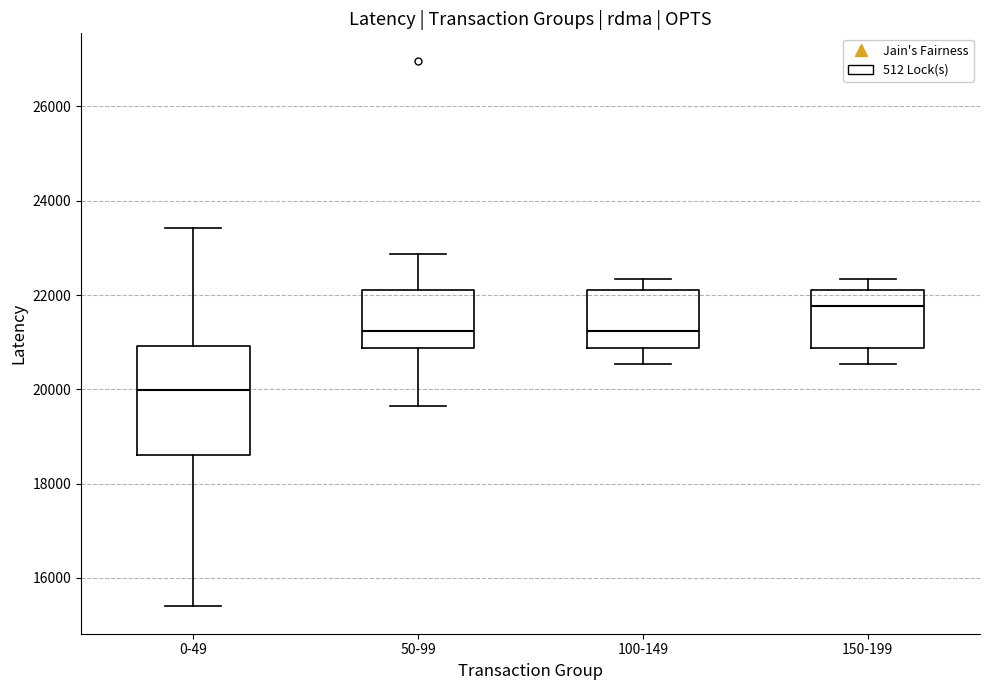

Comparing the boxes themselves (not the whiskers), which one is the tallest?

0-49